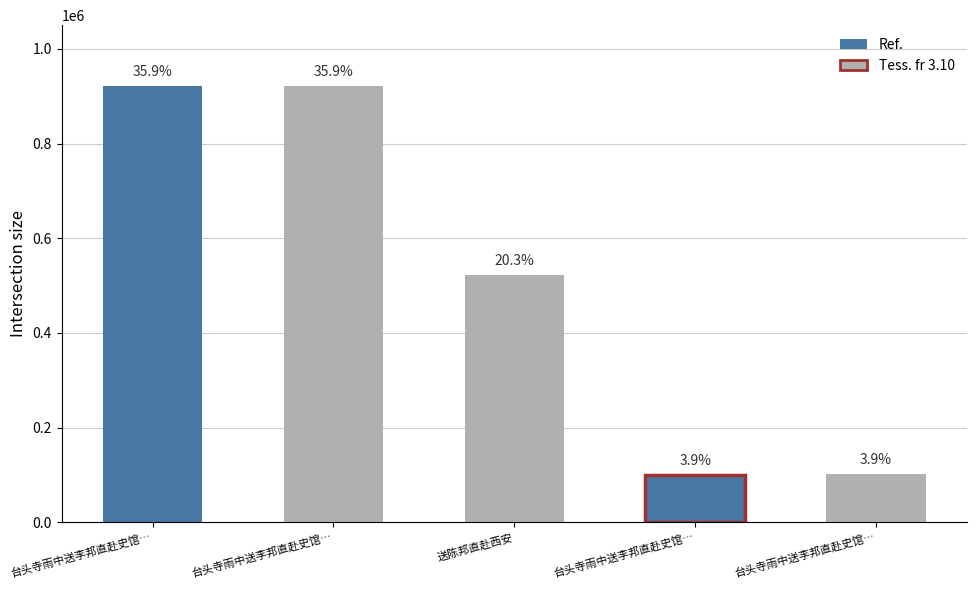

Reading right to left, extract all data points from this chart.

101097	100097	521144	920894	920895